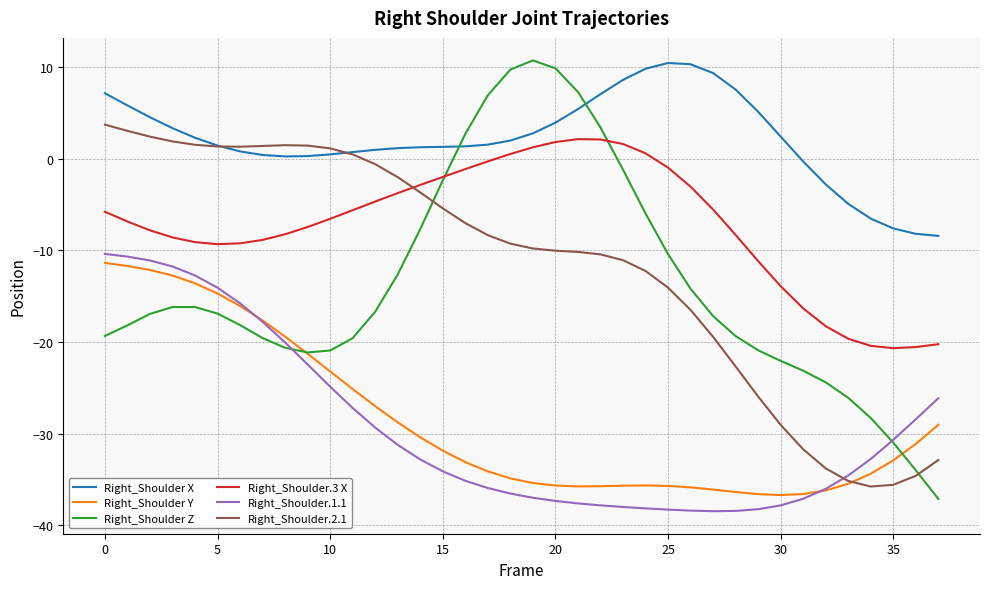

How many times do Right_Shoulder X and Right_Shoulder Z cross each other?

2